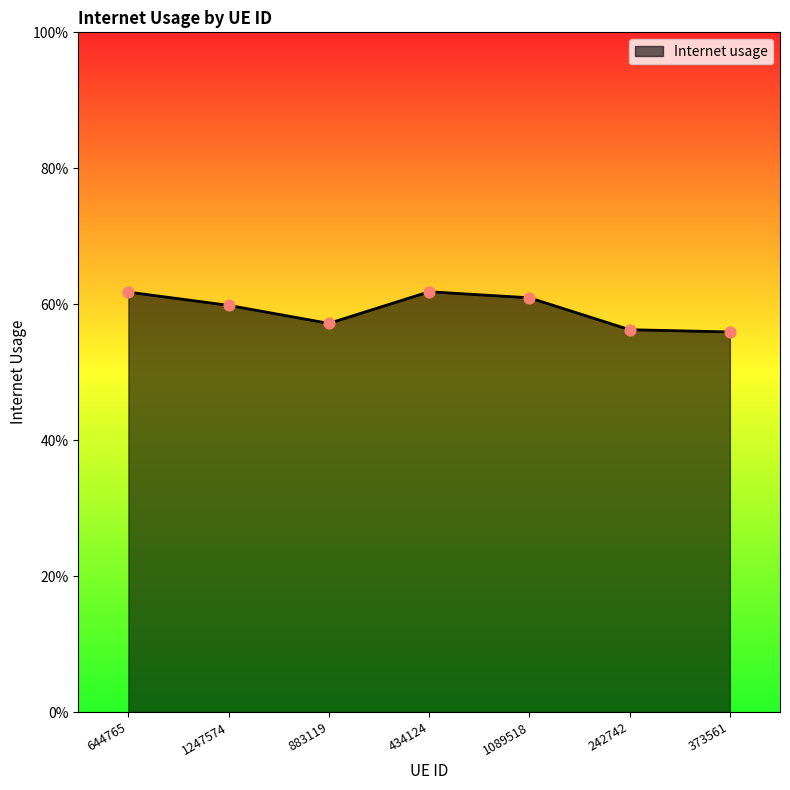

Which has a higher value, 1247574 or 883119?

1247574